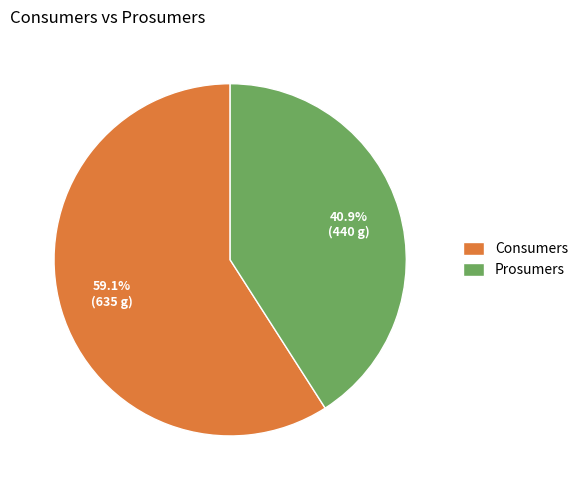

Rank the categories by value from highest to lowest.

Consumers, Prosumers